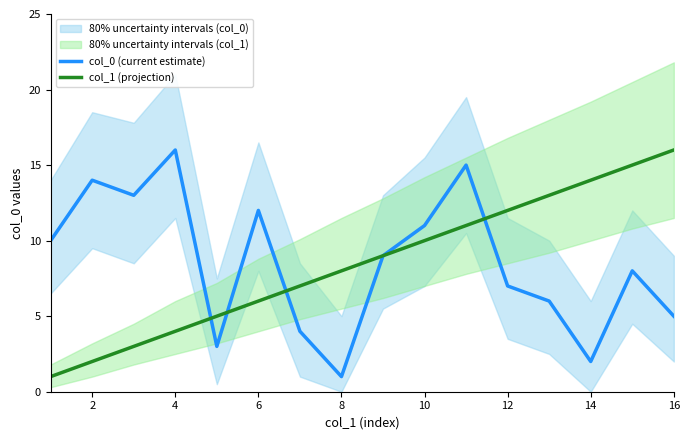

What is the sum of the col_0 (current estimate) values at 8 and 10?

12